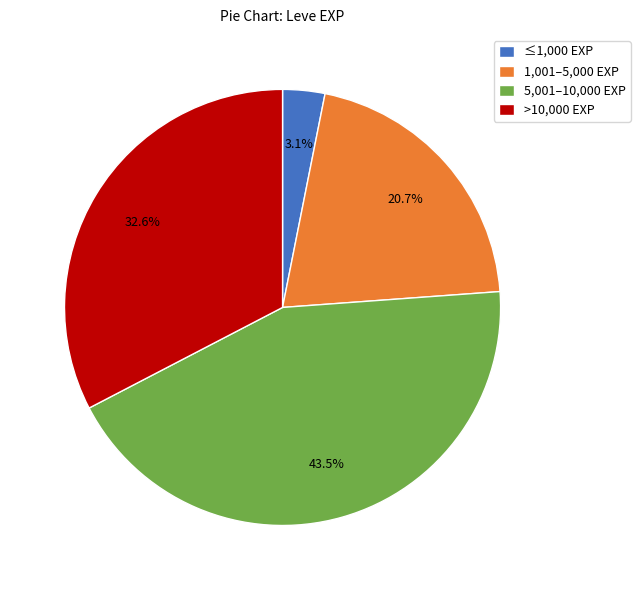

Which slice is the smallest?

≤1,000 EXP